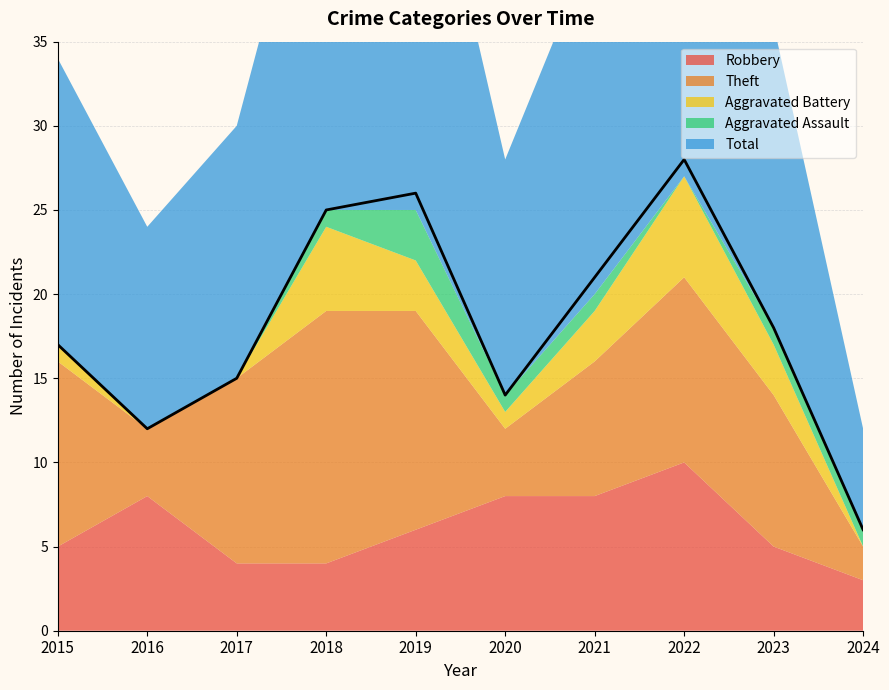

At which label does Robbery first exceed 6?

2016